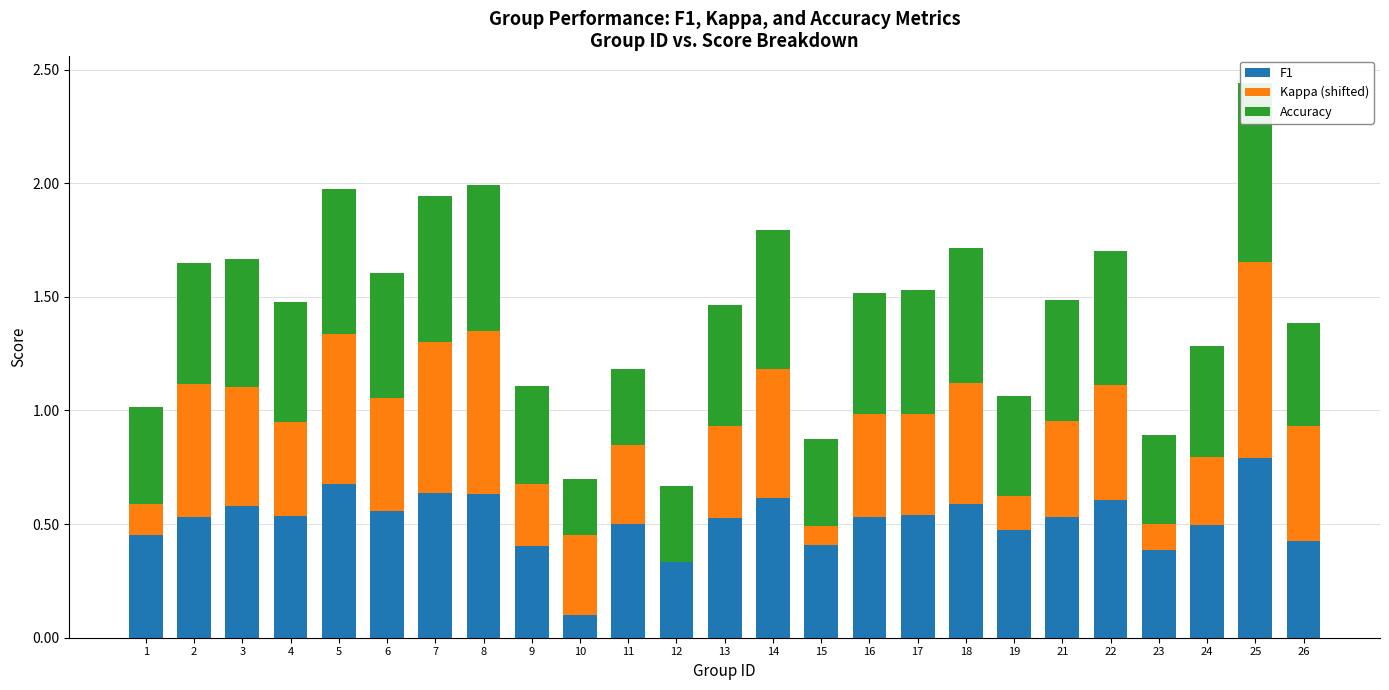

What is the value of the Kappa (shifted) bar at the 21st from the left?

0.5